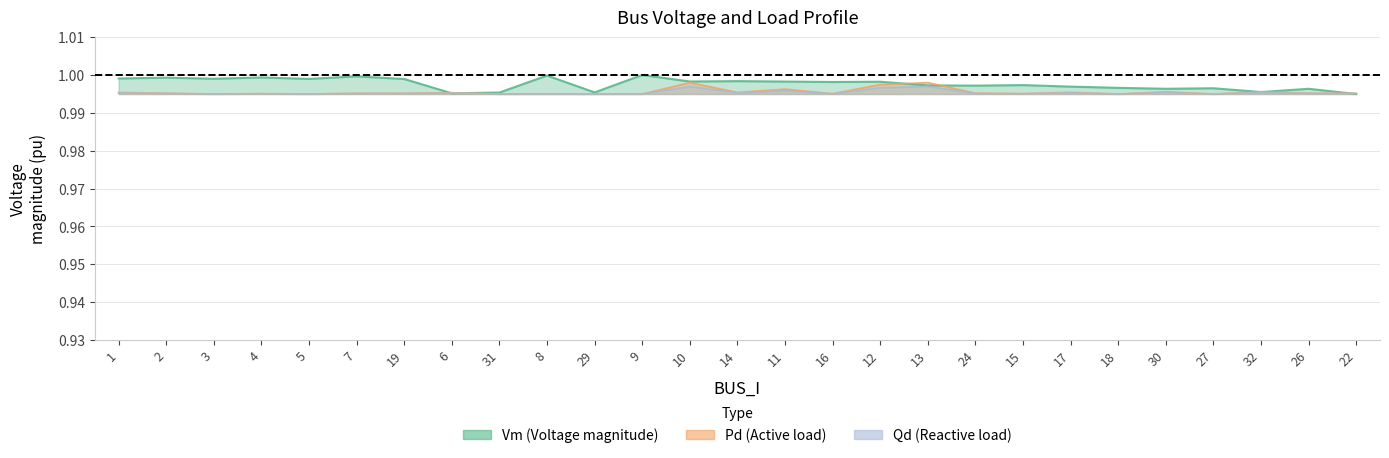

Which series ends up on top after the final intersection of Vm and Qd?

Qd